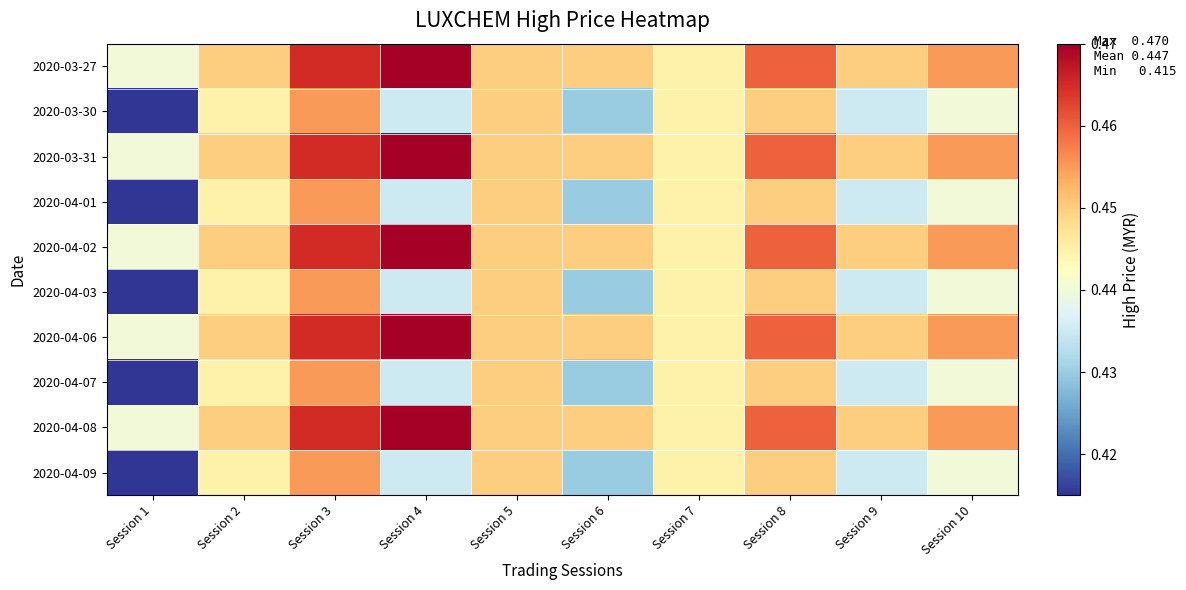

Reading left to right, transcribe all the data shown in this chart.

2020-03-27: Session 1=0.4	Session 2=0.5	Session 3=0.5	Session 4=0.5	Session 5=0.5	Session 6=0.5	Session 7=0.4	Session 8=0.5	Session 9=0.5	Session 10=0.5
2020-03-30: Session 1=0.4	Session 2=0.4	Session 3=0.5	Session 4=0.4	Session 5=0.5	Session 6=0.4	Session 7=0.4	Session 8=0.5	Session 9=0.4	Session 10=0.4
2020-03-31: Session 1=0.4	Session 2=0.5	Session 3=0.5	Session 4=0.5	Session 5=0.5	Session 6=0.5	Session 7=0.4	Session 8=0.5	Session 9=0.5	Session 10=0.5
2020-04-01: Session 1=0.4	Session 2=0.4	Session 3=0.5	Session 4=0.4	Session 5=0.5	Session 6=0.4	Session 7=0.4	Session 8=0.5	Session 9=0.4	Session 10=0.4
2020-04-02: Session 1=0.4	Session 2=0.5	Session 3=0.5	Session 4=0.5	Session 5=0.5	Session 6=0.5	Session 7=0.4	Session 8=0.5	Session 9=0.5	Session 10=0.5
2020-04-03: Session 1=0.4	Session 2=0.4	Session 3=0.5	Session 4=0.4	Session 5=0.5	Session 6=0.4	Session 7=0.4	Session 8=0.5	Session 9=0.4	Session 10=0.4
2020-04-06: Session 1=0.4	Session 2=0.5	Session 3=0.5	Session 4=0.5	Session 5=0.5	Session 6=0.5	Session 7=0.4	Session 8=0.5	Session 9=0.5	Session 10=0.5
2020-04-07: Session 1=0.4	Session 2=0.4	Session 3=0.5	Session 4=0.4	Session 5=0.5	Session 6=0.4	Session 7=0.4	Session 8=0.5	Session 9=0.4	Session 10=0.4
2020-04-08: Session 1=0.4	Session 2=0.5	Session 3=0.5	Session 4=0.5	Session 5=0.5	Session 6=0.5	Session 7=0.4	Session 8=0.5	Session 9=0.5	Session 10=0.5
2020-04-09: Session 1=0.4	Session 2=0.4	Session 3=0.5	Session 4=0.4	Session 5=0.5	Session 6=0.4	Session 7=0.4	Session 8=0.5	Session 9=0.4	Session 10=0.4